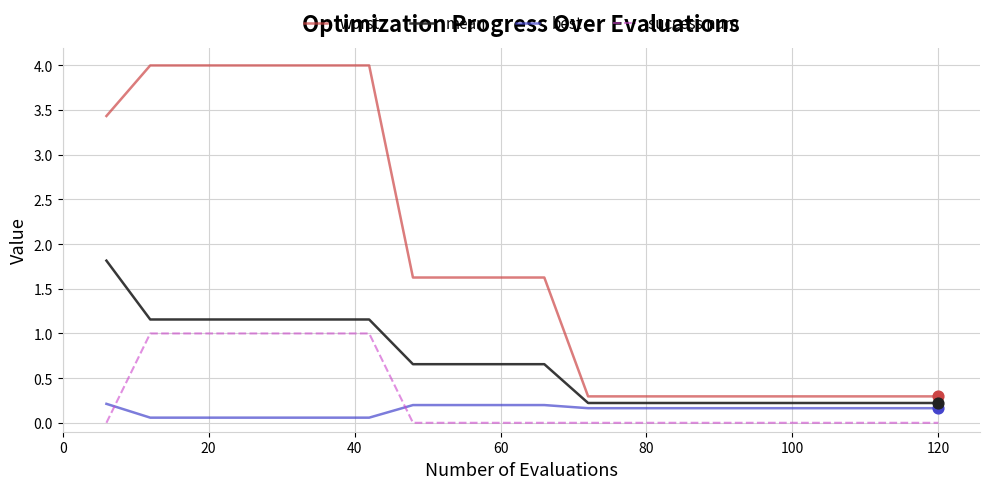

Which series has the largest range (max minus min)?

worst